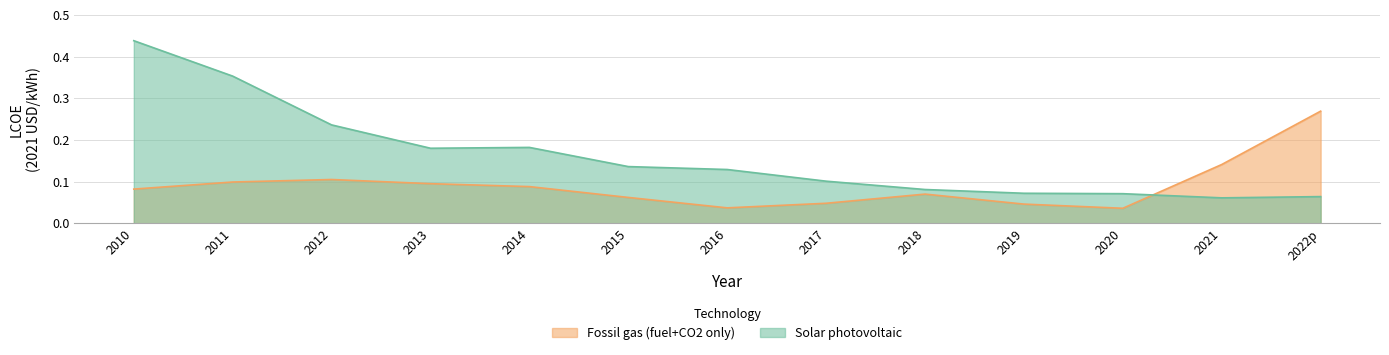

What is the difference between the highest and lowest values at 2015?

0.1